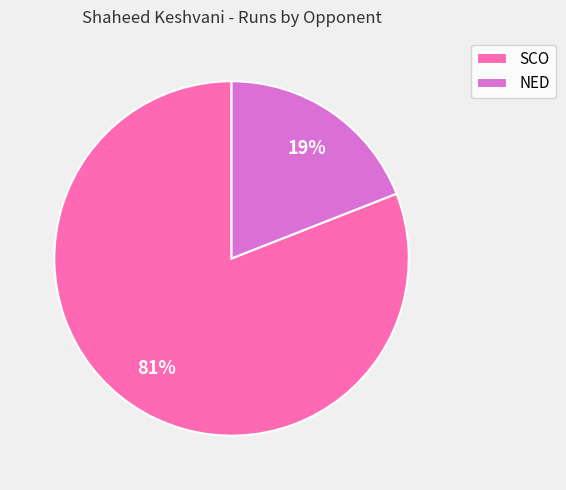

What is the smallest slice in the pie chart?

NED